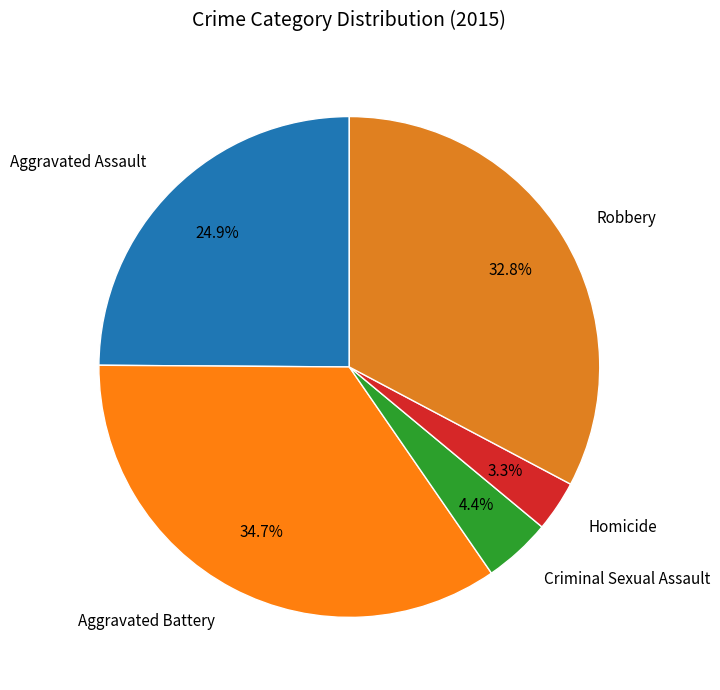

What is the ratio of the value at Robbery to the value at Aggravated Battery?

0.9